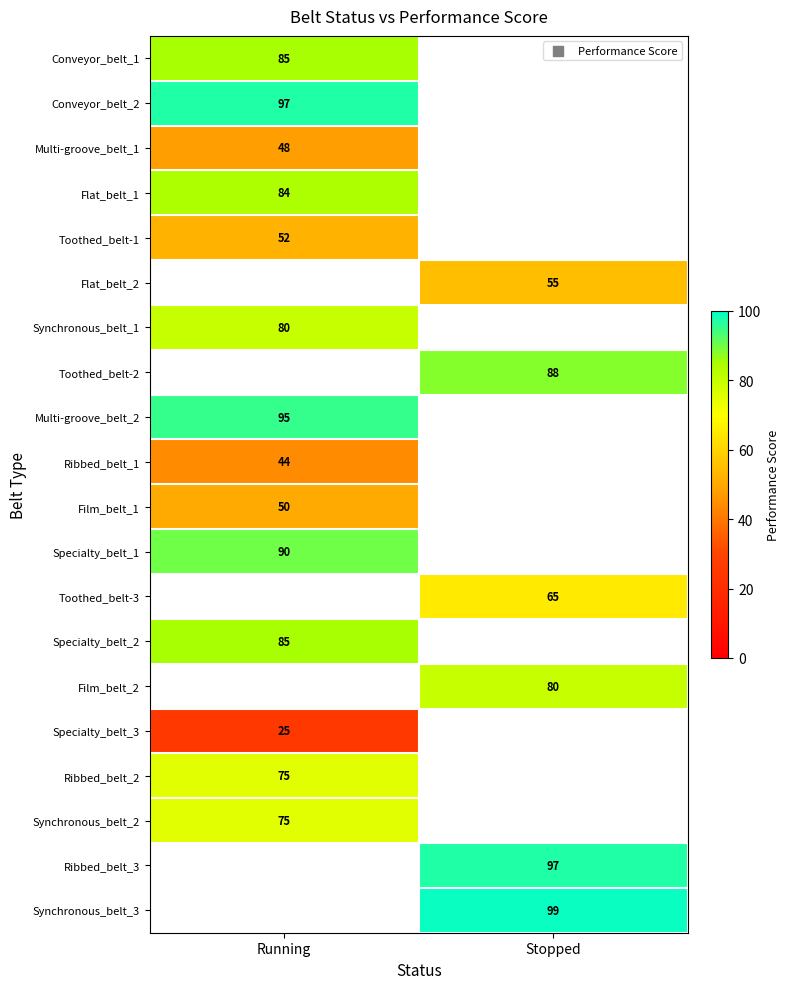

What is the maximum value shown in the chart?

99.0